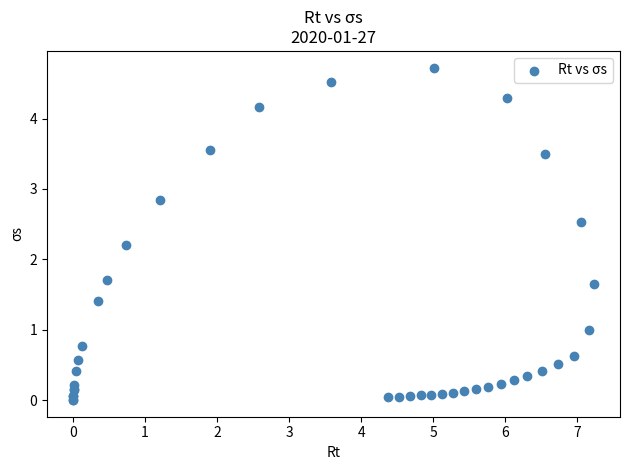

What Y value in the scatter plot is closest to 2?

2.2